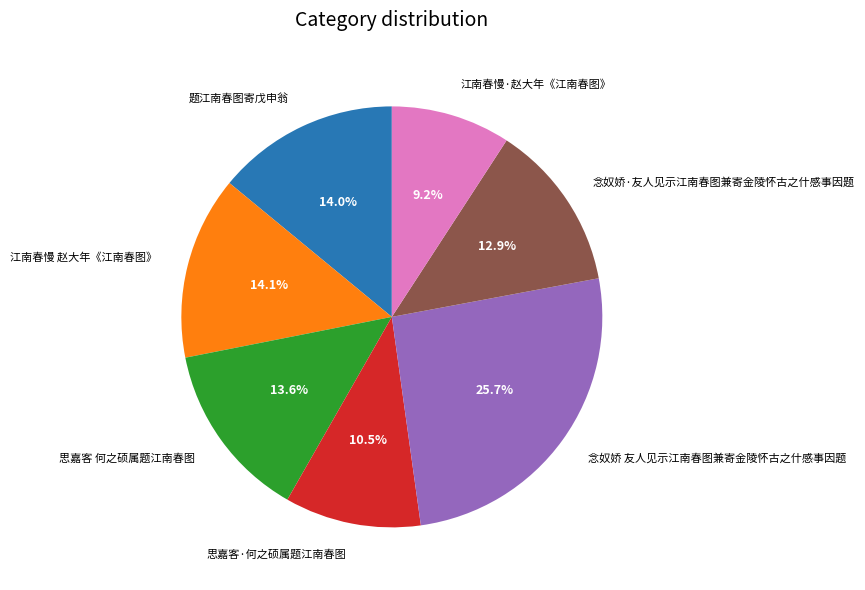

Between 江南春慢·赵大年《江南春图》 and 思嘉客 何之硕属题江南春图, which is larger?

思嘉客 何之硕属题江南春图